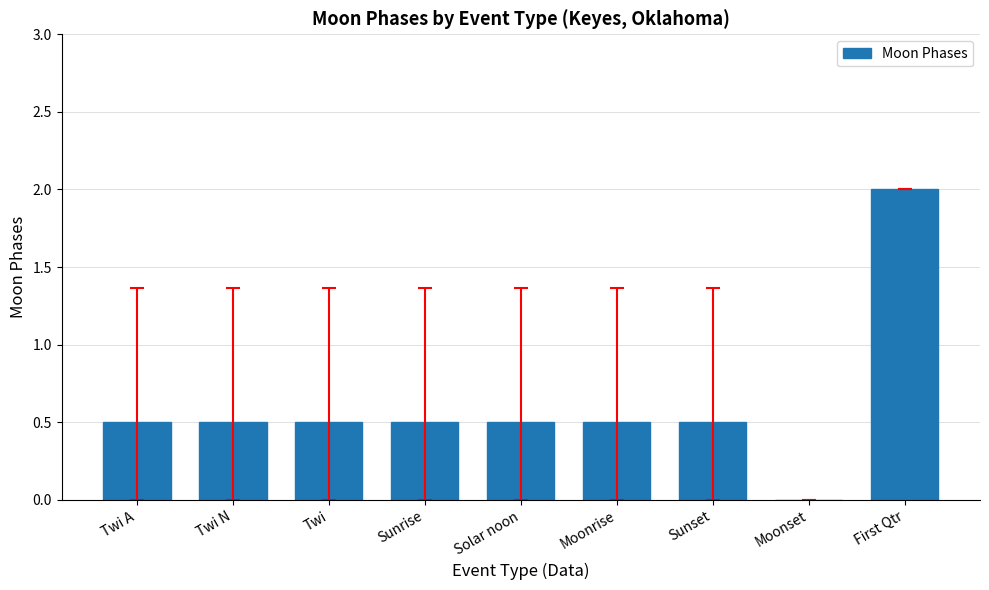

What is the sum of the values at Twi and First Qtr?

2.5